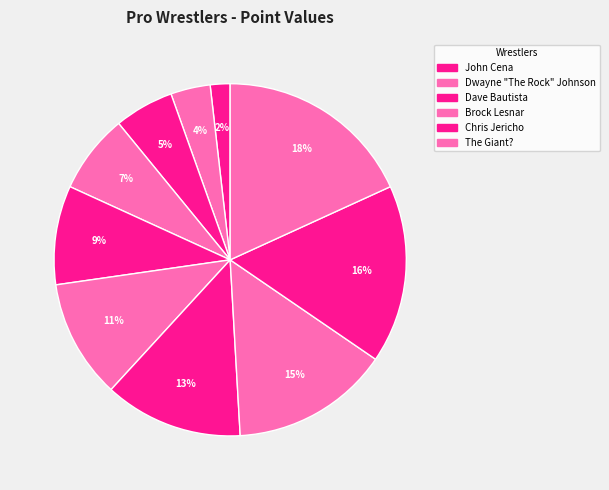

How many slices are in this pie chart?

10